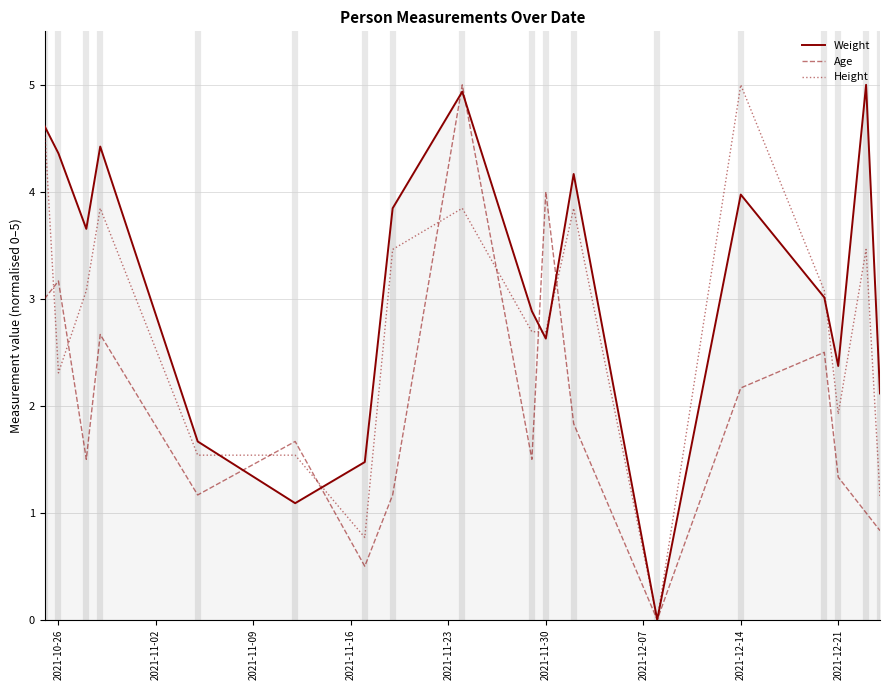

Reading left to right, transcribe all the data shown in this chart.

Weight: 4.6	4.4	3.7	4.4	1.7	1.1	1.5	3.8	4.9	2.9	2.6	4.2	0.0	4.0	3.0	2.4	5.0	2.1
Age: 3.0	3.2	1.5	2.7	1.2	1.7	0.5	1.2	5.0	1.5	4.0	1.8	0.0	2.2	2.5	1.3	1.0	0.8
Height: 4.6	2.3	3.1	3.8	1.5	1.5	0.8	3.5	3.8	2.7	2.7	3.8	0.0	5.0	3.1	1.9	3.5	1.2